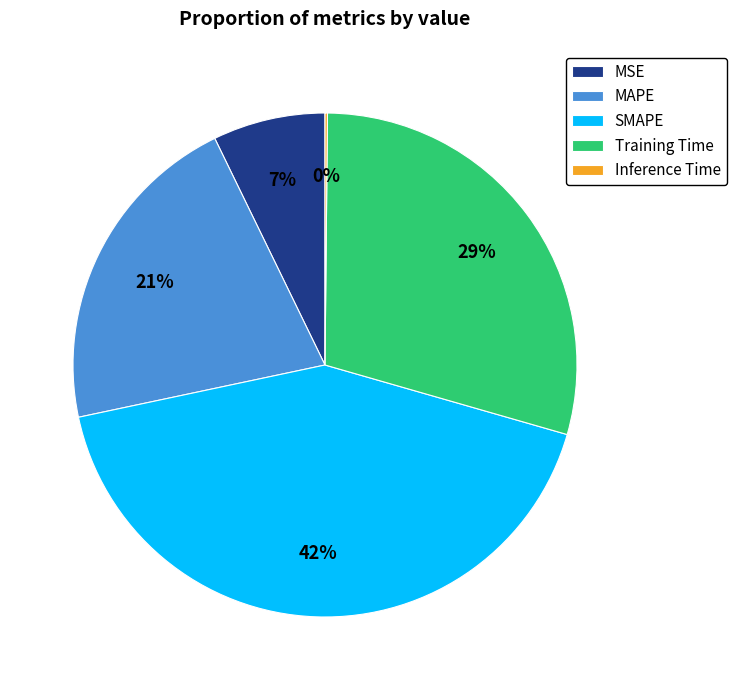

To the nearest percent, what is the combined percentage of Training Time and SMAPE?

72%